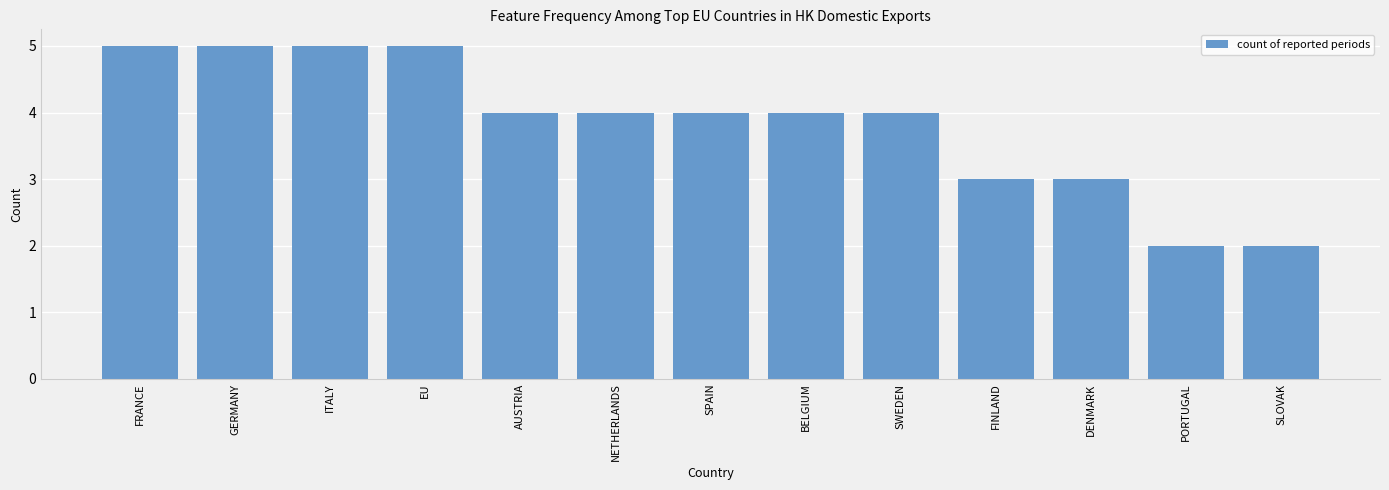

Count the number of categories in the chart.

13